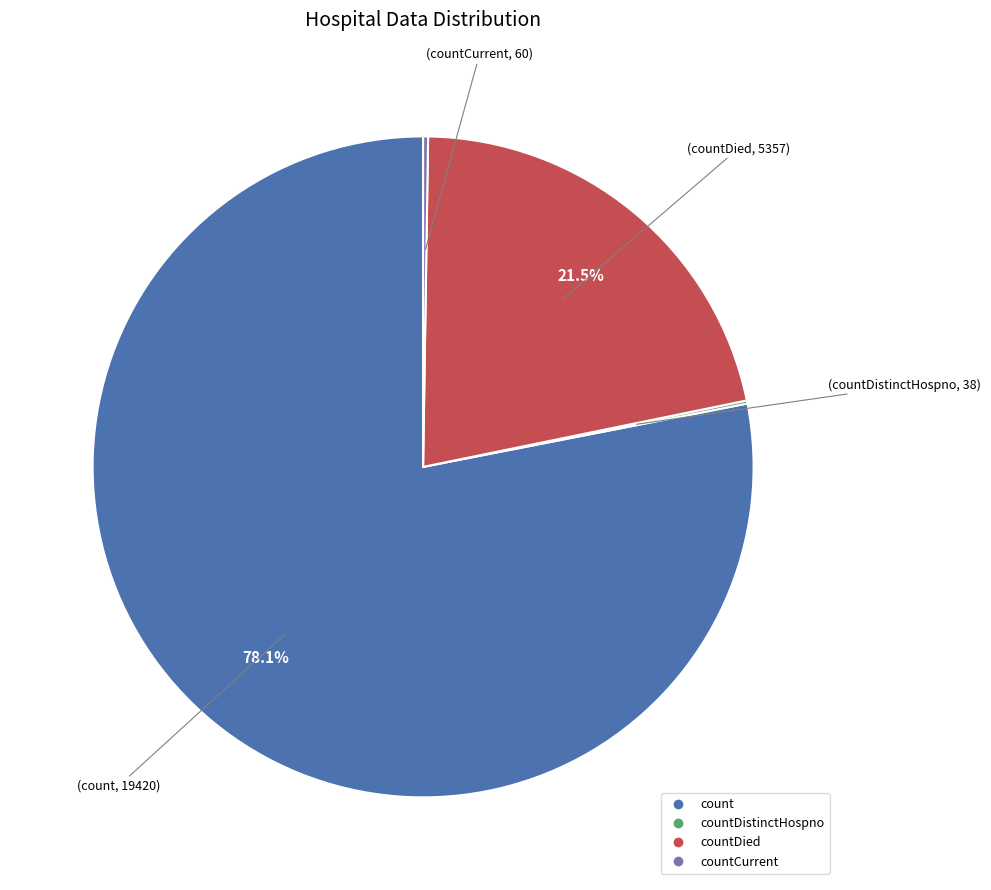

To the nearest percent, what is the difference between the largest and smallest slice percentages?

78%